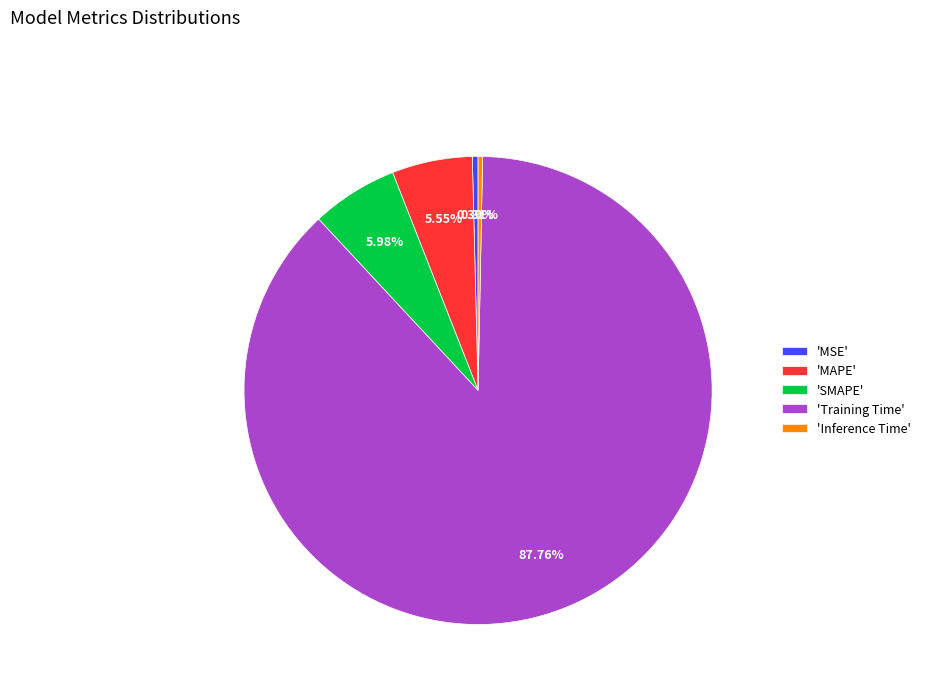

Combined, do 'SMAPE' and 'Inference Time' account for over 50%?

No